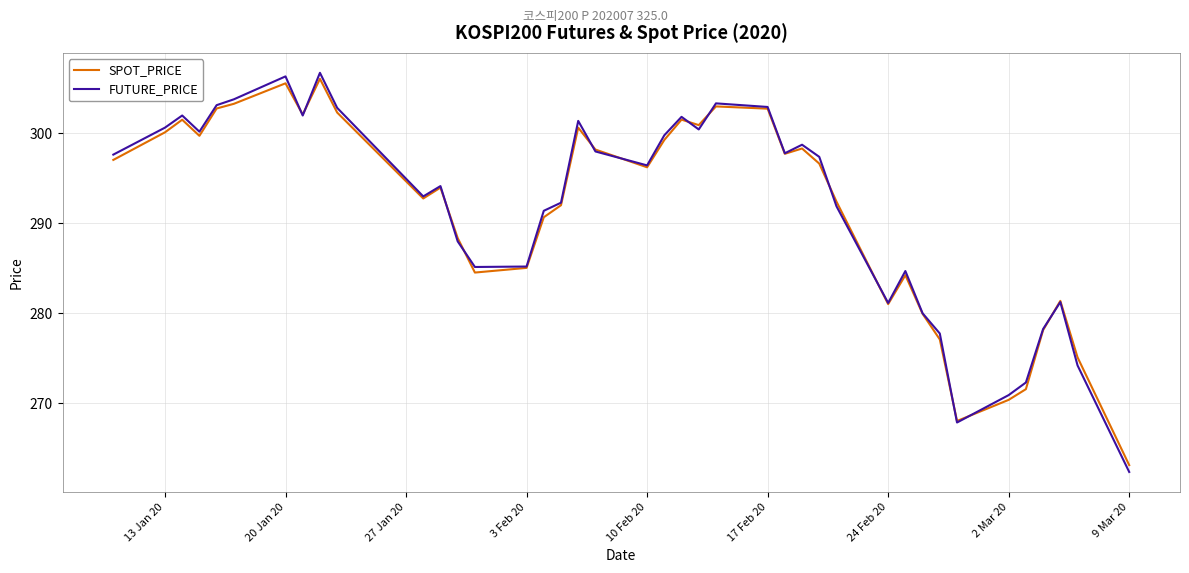

What is the smallest value displayed?

262.4